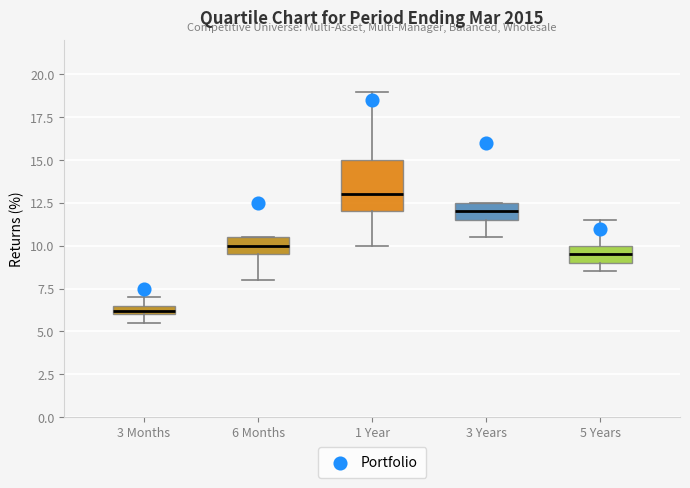

Where is the upper edge of the box for 1 Year on the y-axis? The values are not printed on the chart, so give them approximately, as read against the axis.

15.0